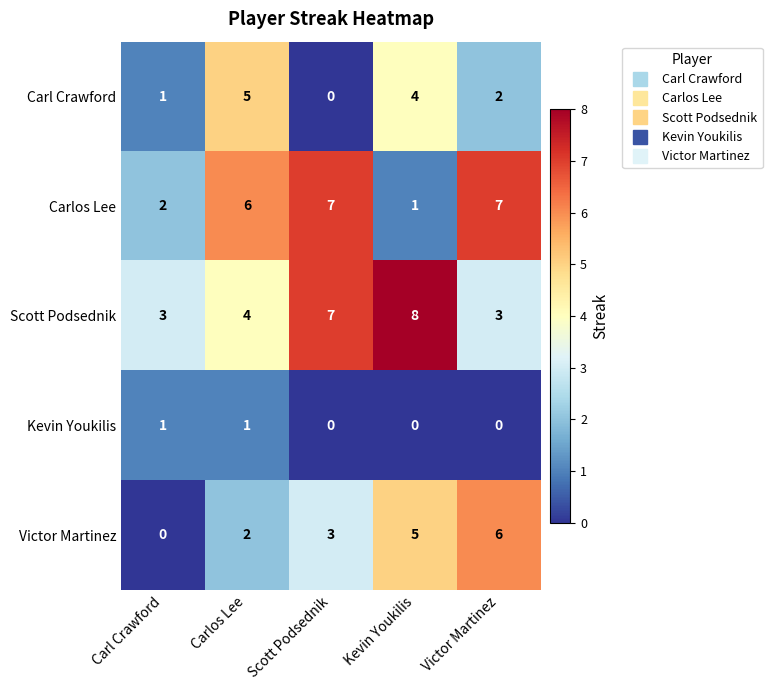

Reading left to right, extract all data points from this chart.

Carl Crawford: 1	5	0	4	2
Carlos Lee: 2	6	7	1	7
Scott Podsednik: 3	4	7	8	3
Kevin Youkilis: 1	1	0	0	0
Victor Martinez: 0	2	3	5	6